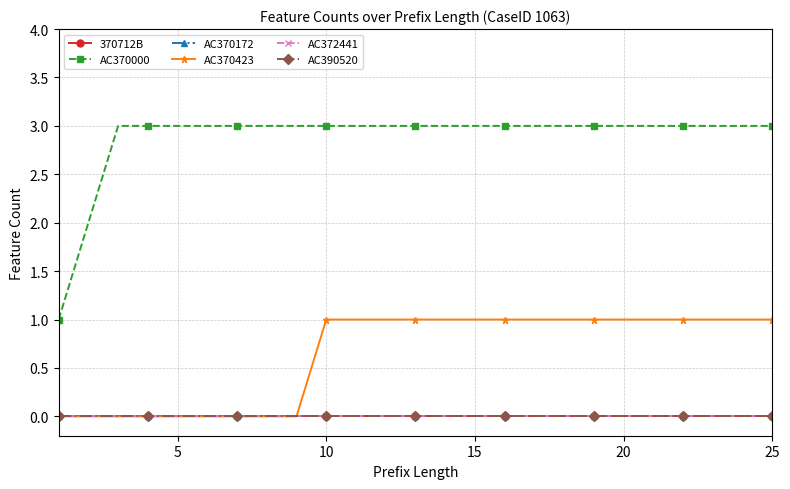

Does the chart have visible grid lines?

Yes